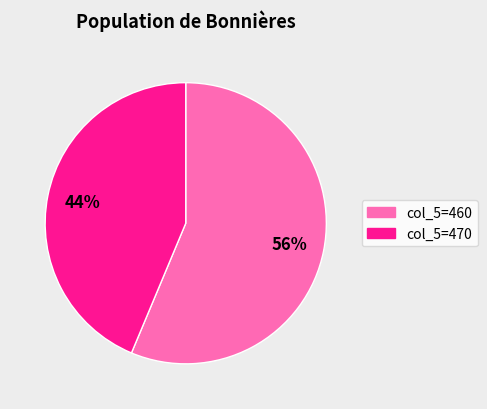

Is there a majority slice in this chart?

Yes